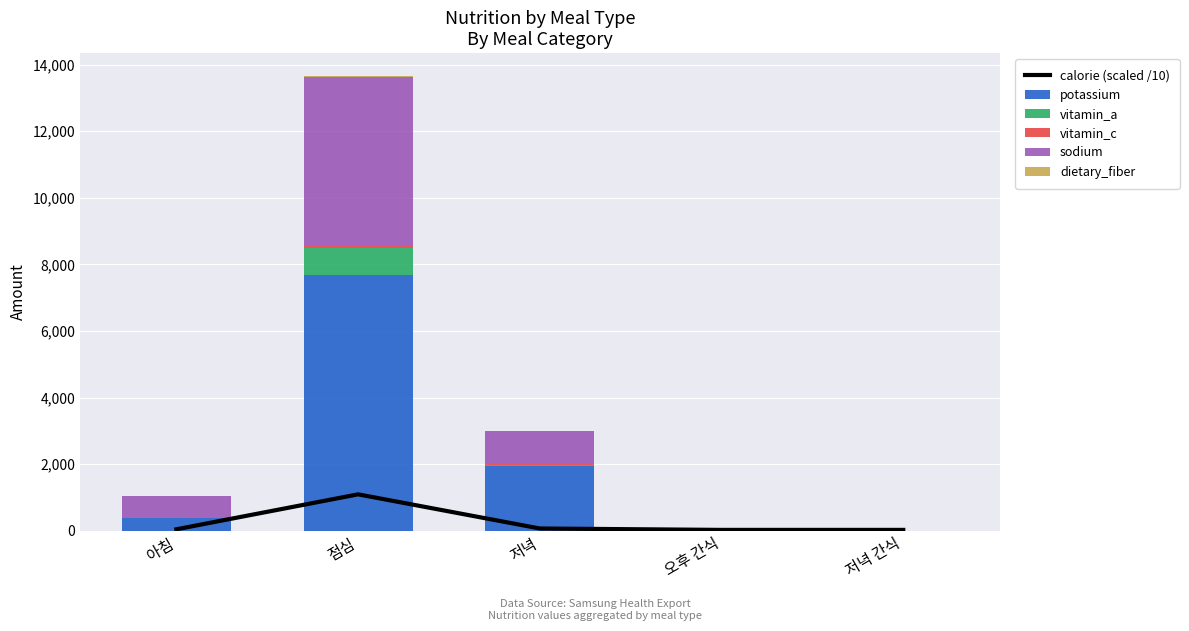

At which category does the chart reach its peak across all series?

점심